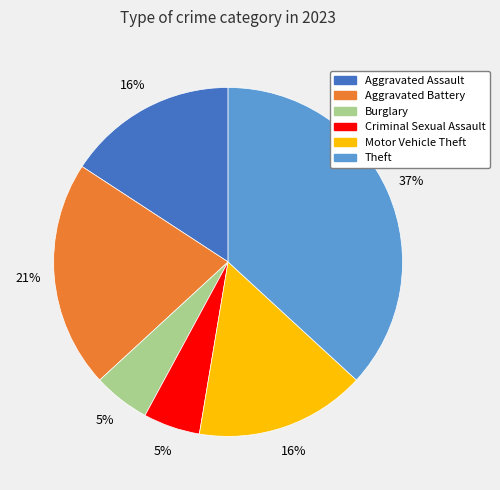

To the nearest percent, what is the difference between the largest and smallest slice percentages?

32%